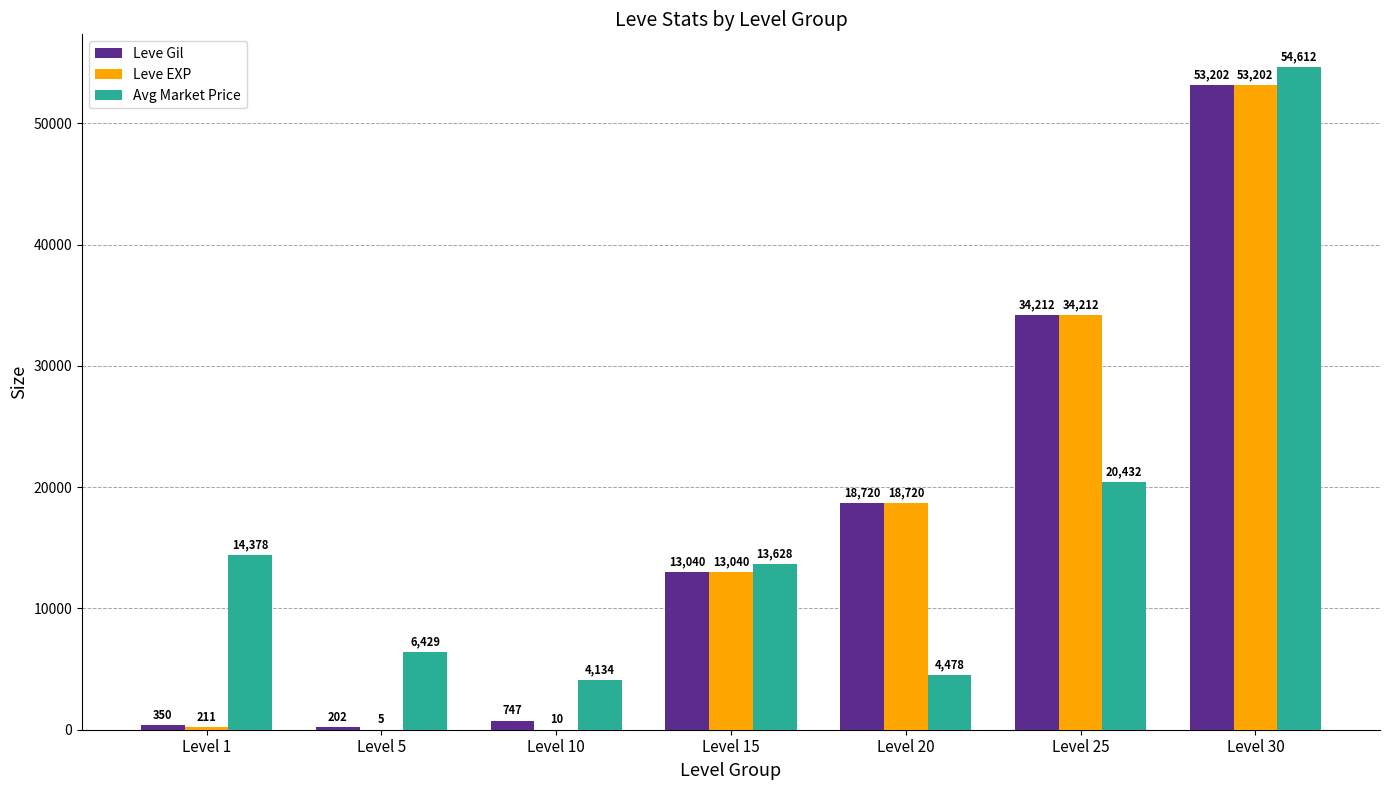

Which series changed the most between Level 10 and Level 25?

Leve EXP